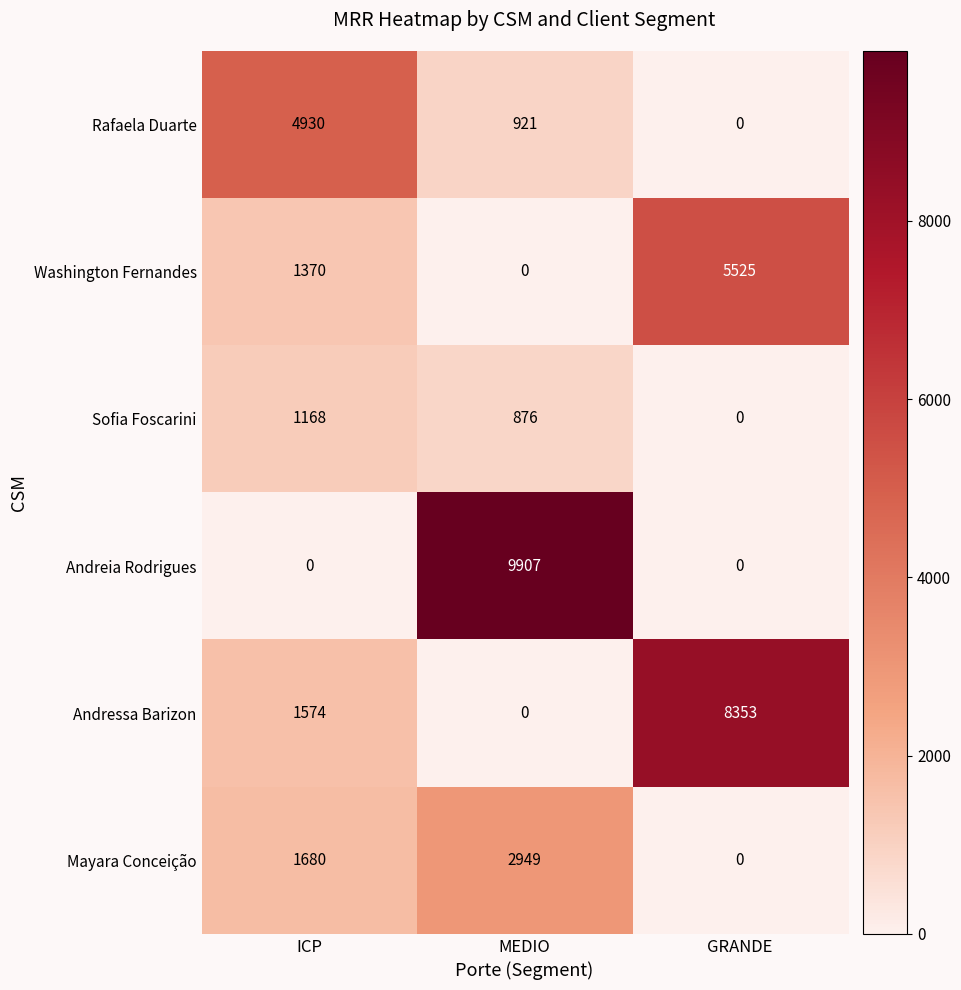

Which series has the widest spread of values?

Andreia Rodrigues